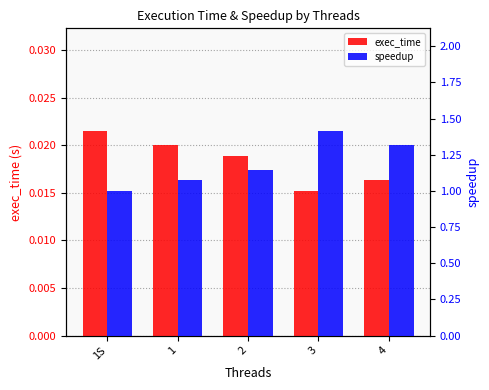

Where is exec_time nearest to the value 0?

3